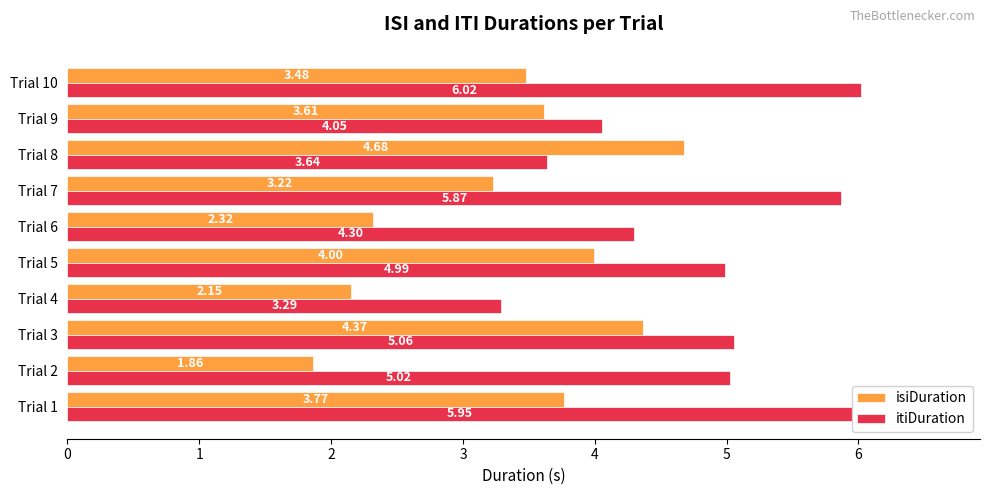

Is the value of isiDuration at Trial 2 greater than the value of itiDuration at Trial 7?

No